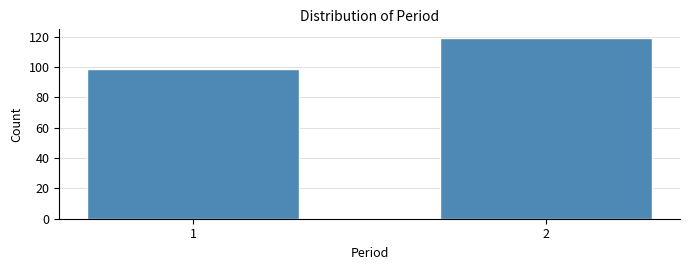

Reading right to left, list all the values displayed in this chart.

119	99